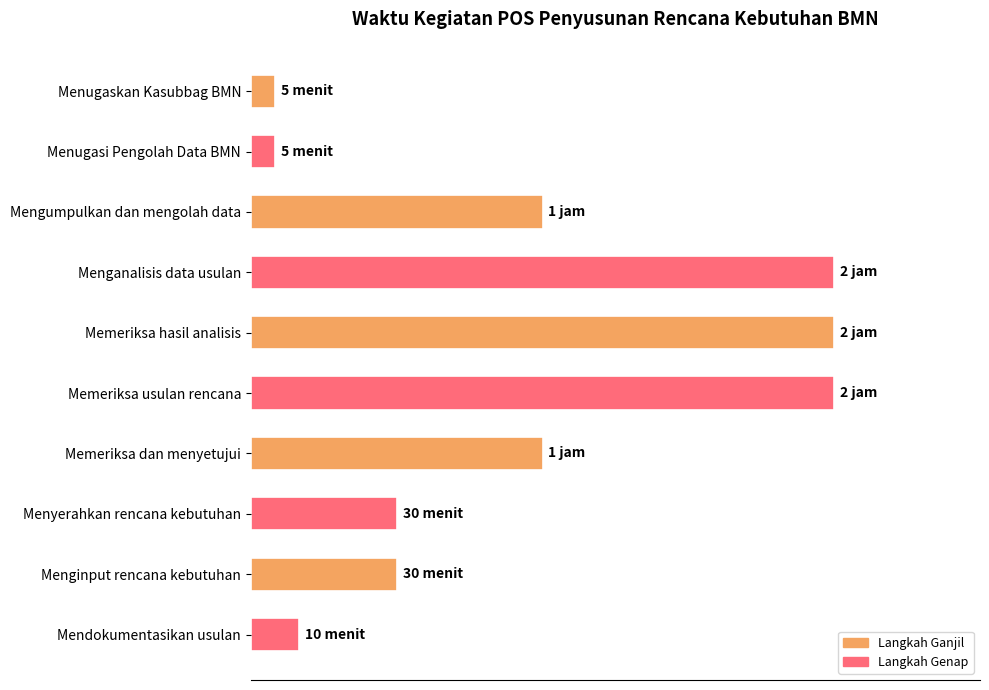

Does the chart contain any negative values?

No